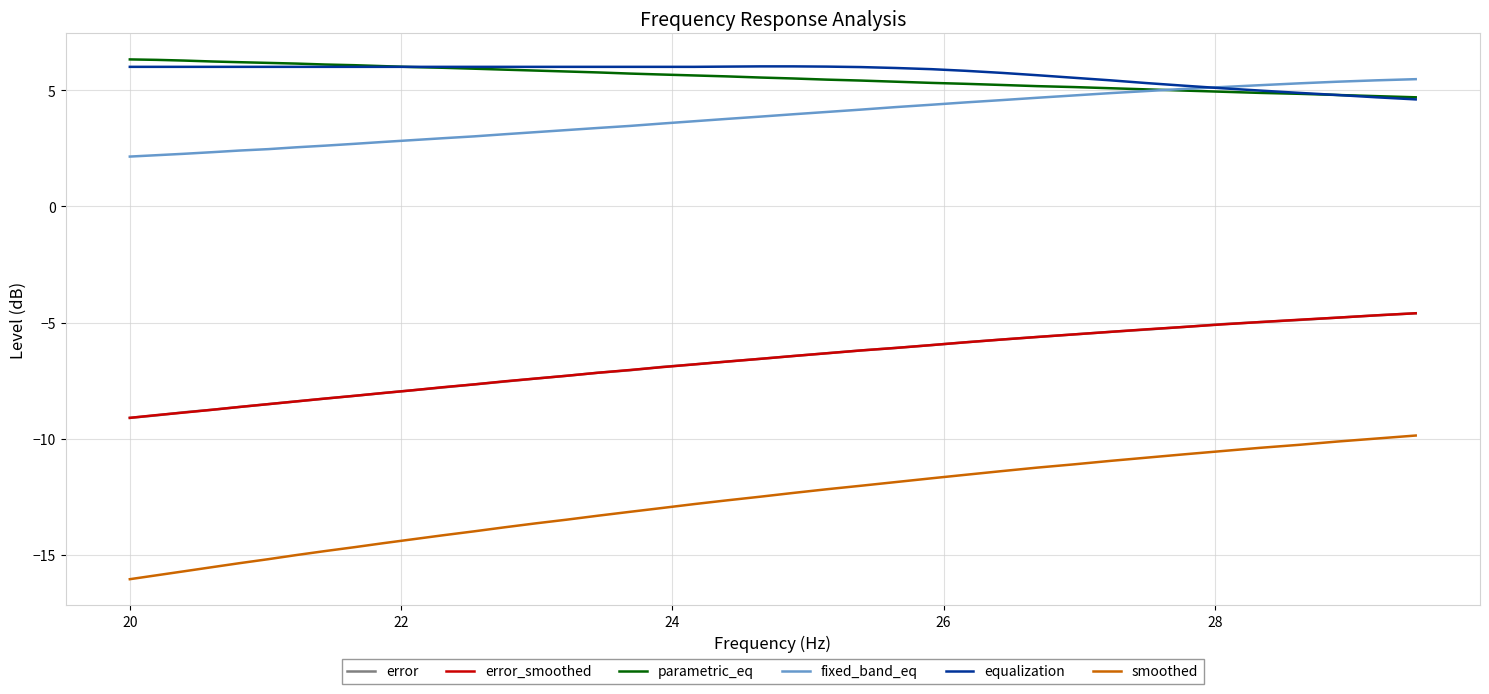

What are all the series names shown in the legend?

error, error_smoothed, parametric_eq, fixed_band_eq, equalization, smoothed